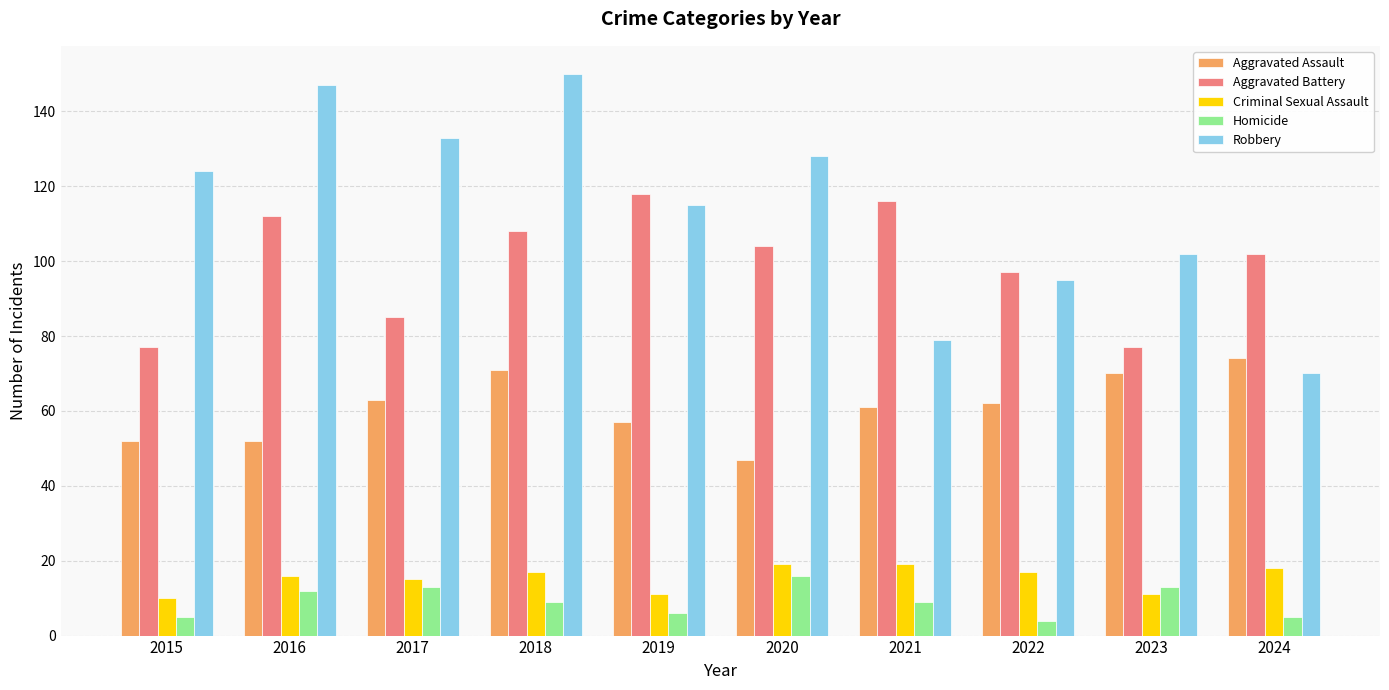

The Criminal Sexual Assault series shows 15 at 2017. True or false?

True